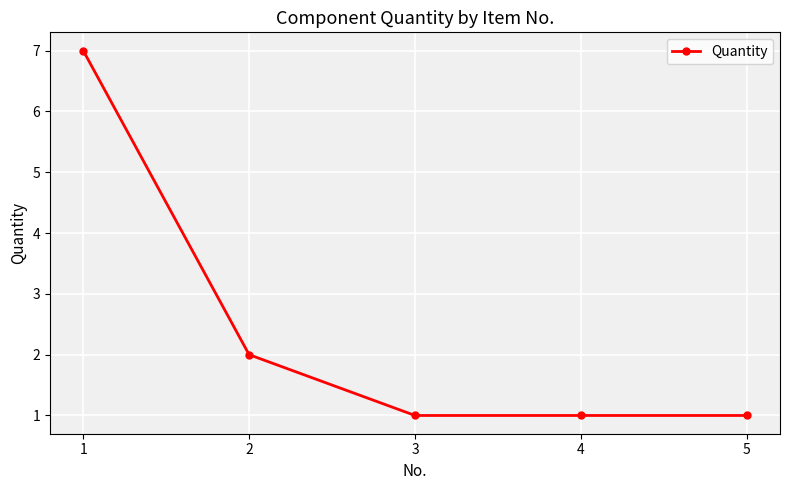

True or false: the data shows 0 at 4.

False